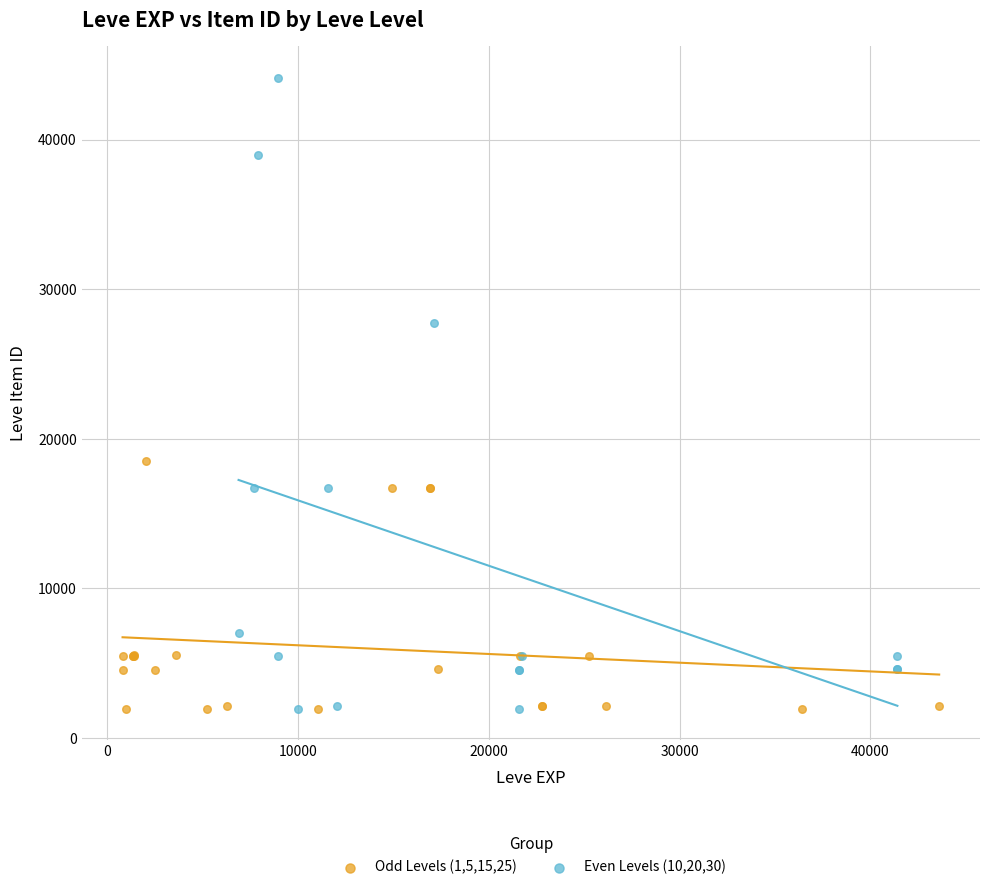

What are all the series names shown in the legend?

Odd Levels (1,5,15,25), Even Levels (10,20,30)